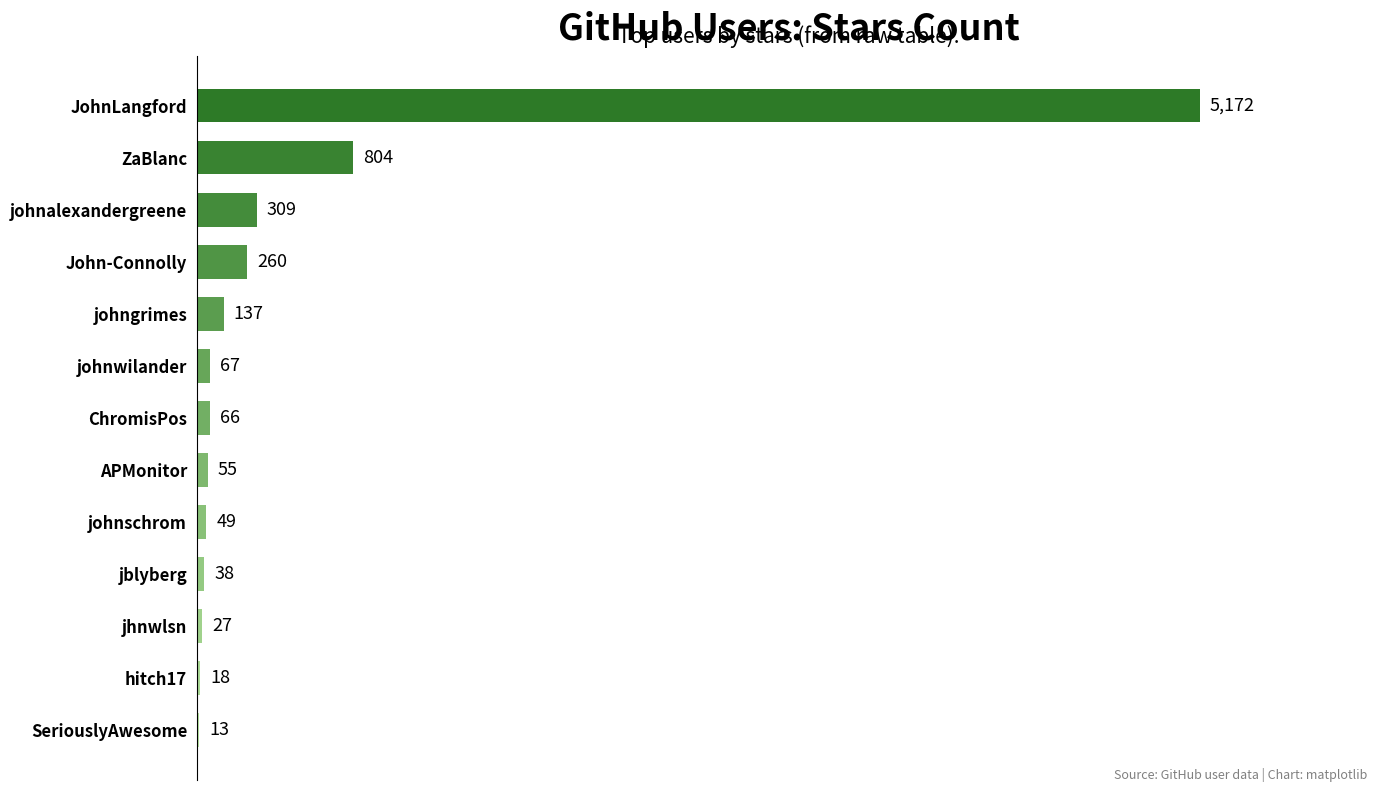

True or false: the data shows 18 at hitch17.

True